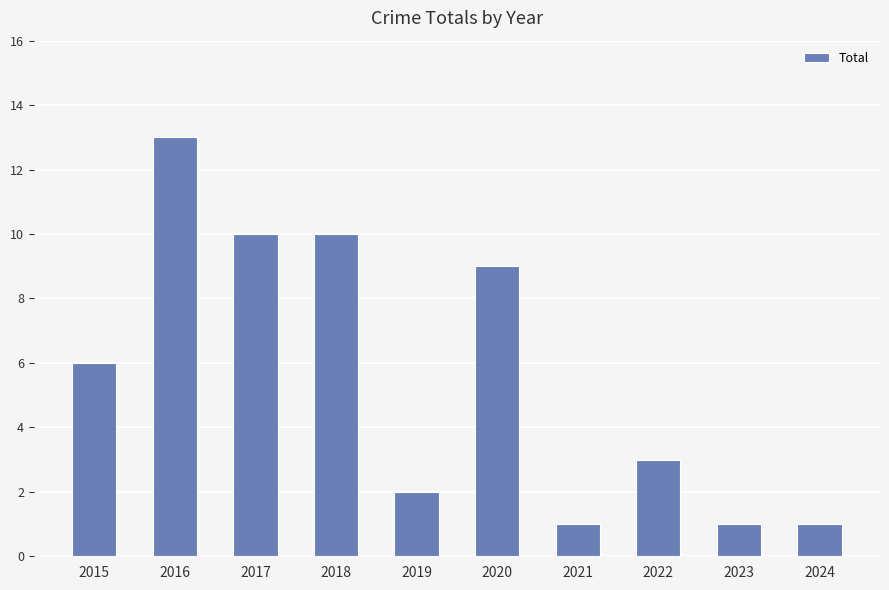

What is the value of the 1st bar from the left?

6